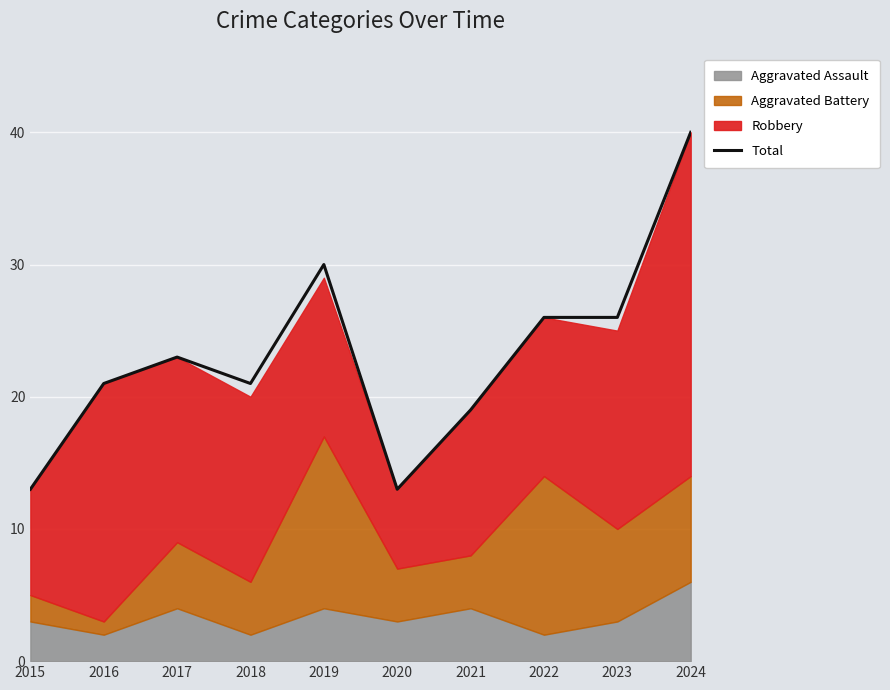

What is the minimum value shown in the chart?

13